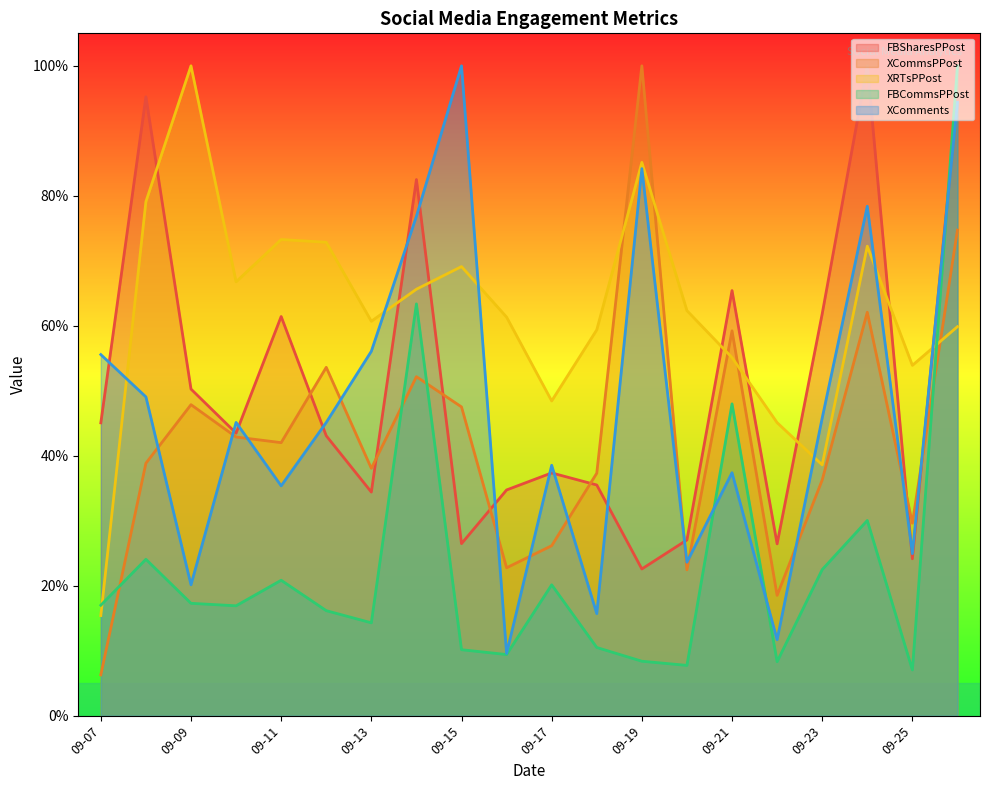

What are all the series names shown in the legend?

FBSharesPPost, XCommsPPost, XRTsPPost, FBCommsPPost, XComments